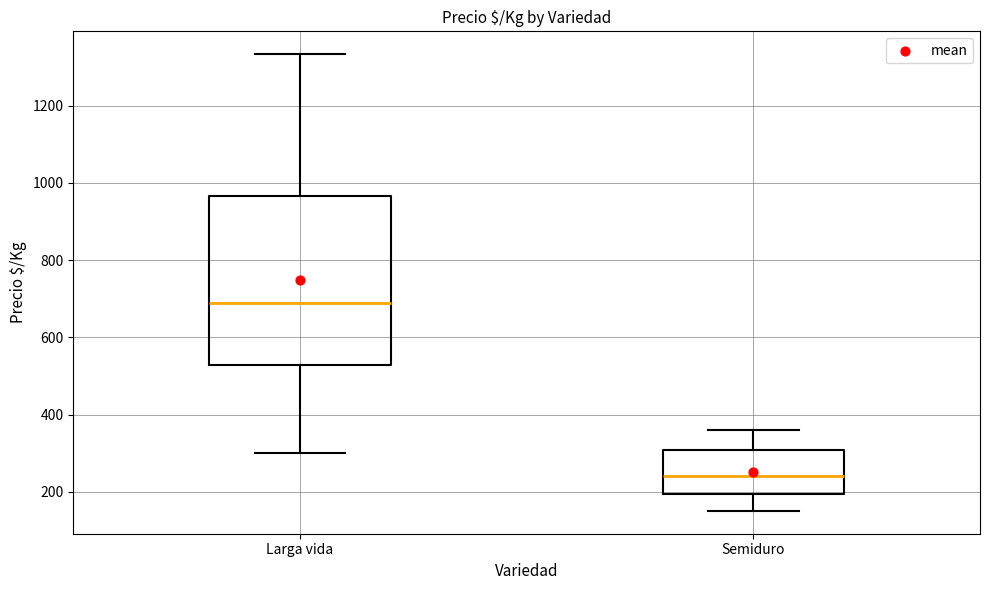

Which box's median line is the highest?

Larga vida